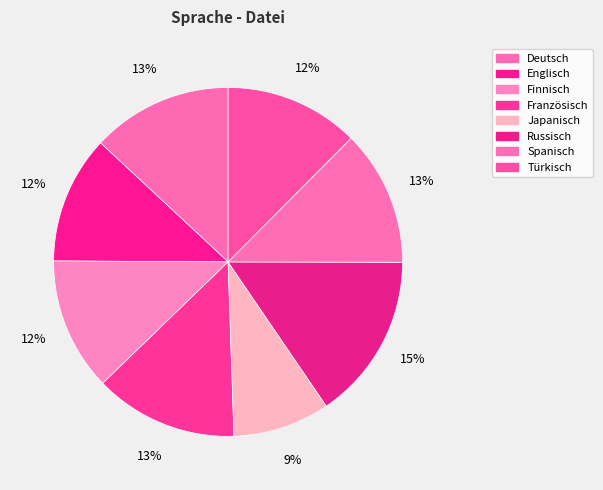

Is Spanisch the majority of the pie?

No